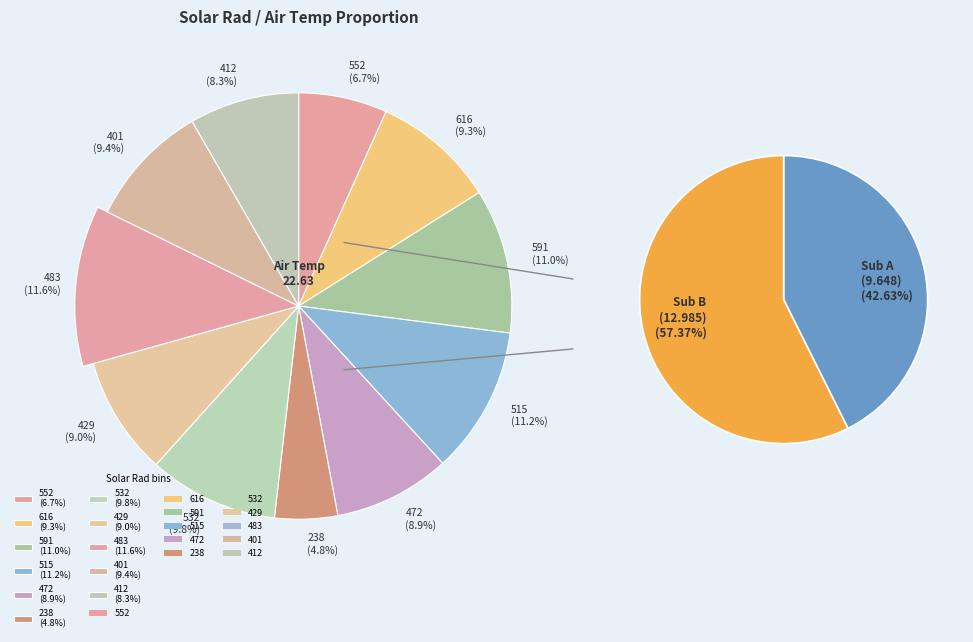

The 429 slice represents 9% of the pie. True or false?

True